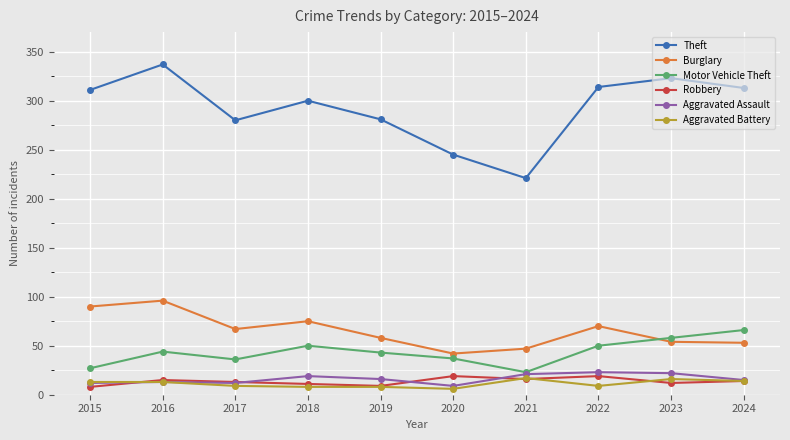

True or false: Robbery and Motor Vehicle Theft intersect in this chart.

False